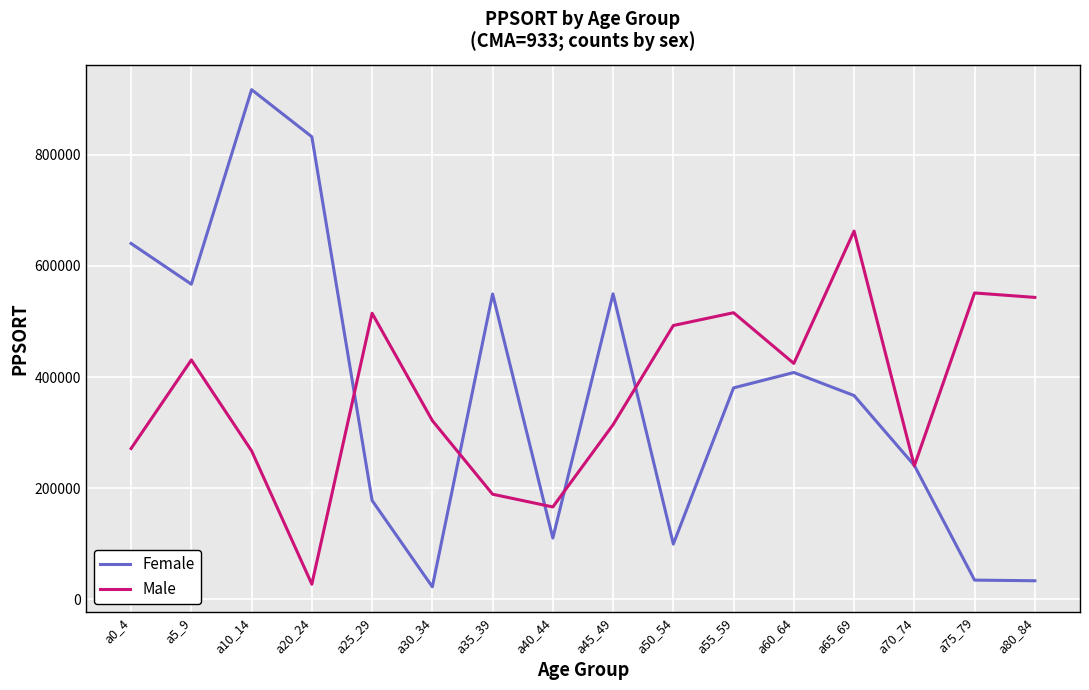

What is the total value across all series at a45_49?

863956